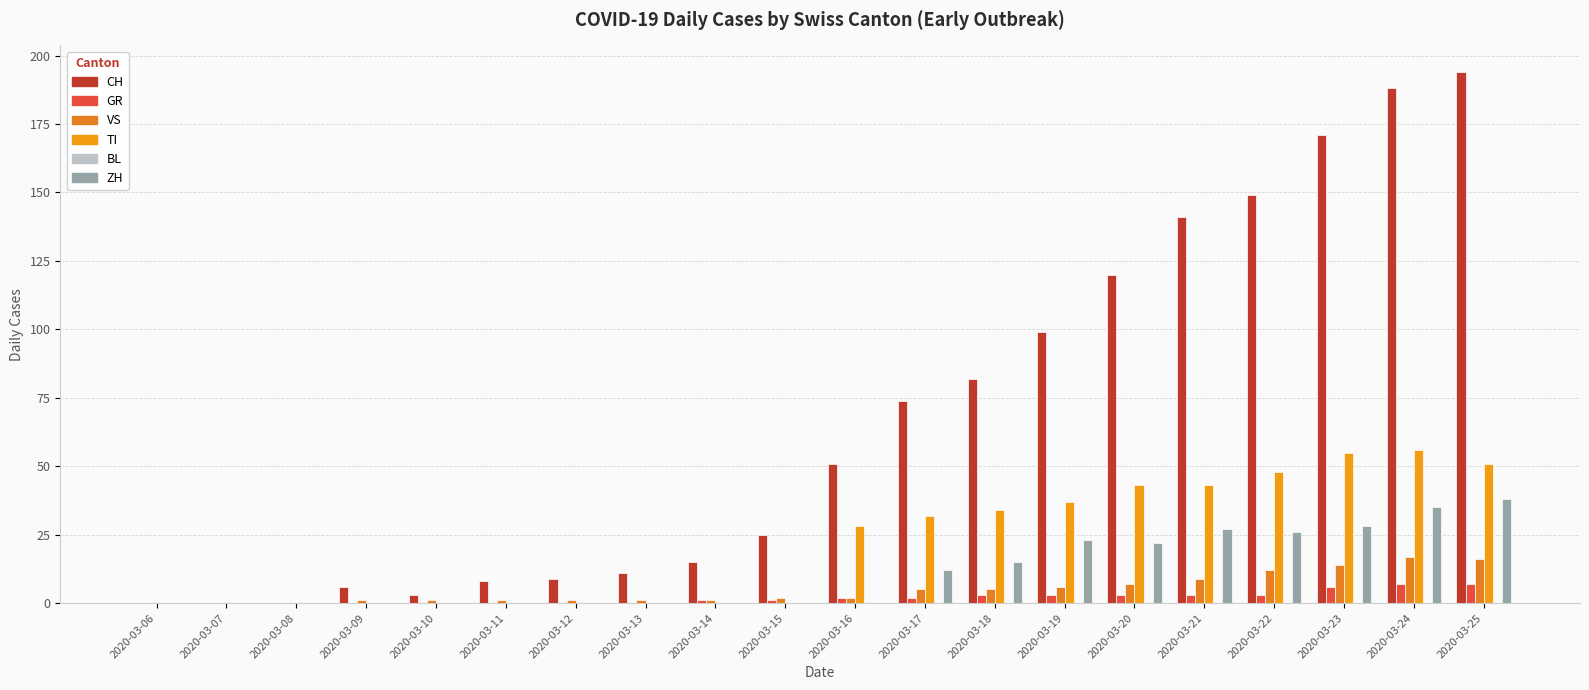

Between 2020-03-25 and 2020-03-07, which is larger?

2020-03-25